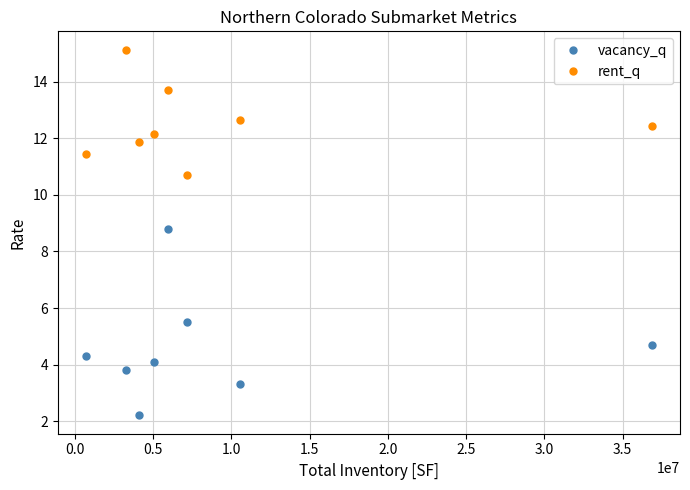

What are all the series names shown in the legend?

vacancy_q, rent_q